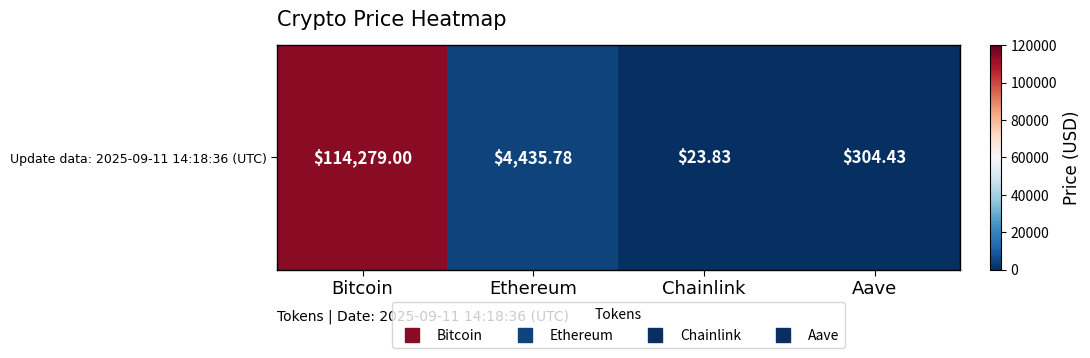

What is the smallest value displayed?

23.8